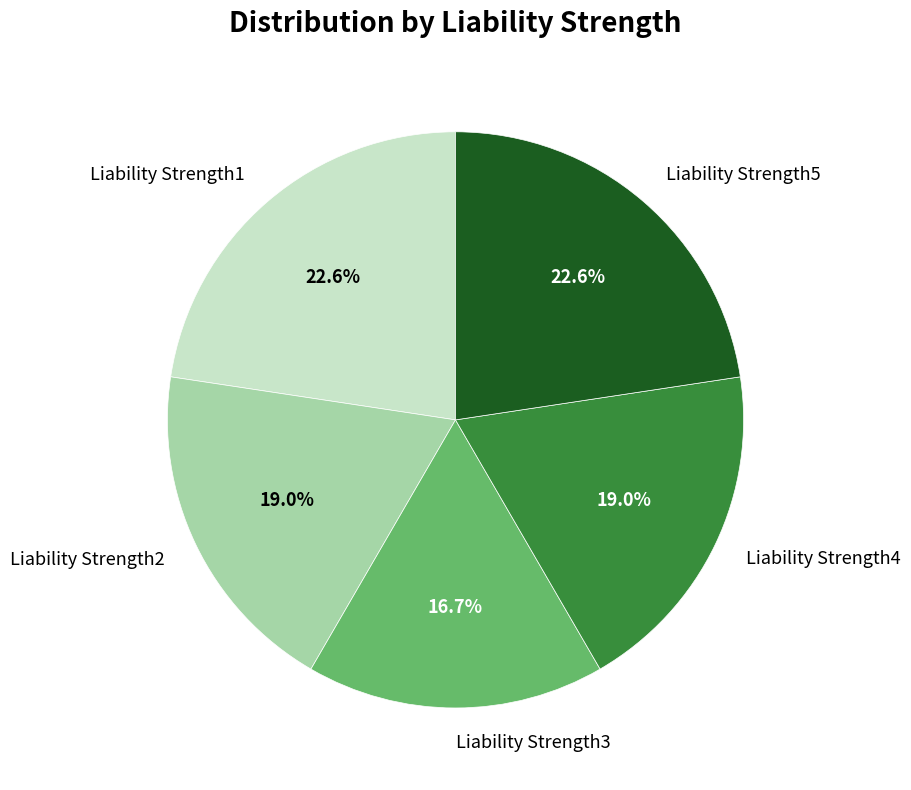

Is Liability Strength4 the majority of the pie?

No